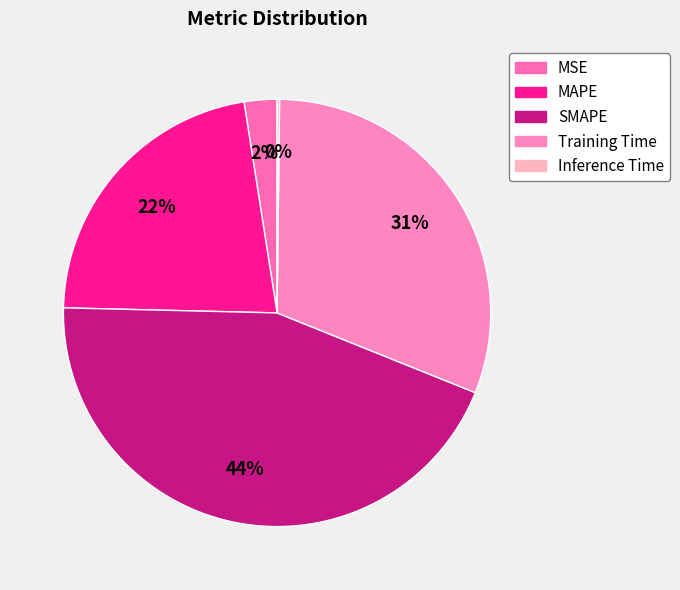

Rank the categories by value from highest to lowest.

SMAPE, Training Time, MAPE, MSE, Inference Time